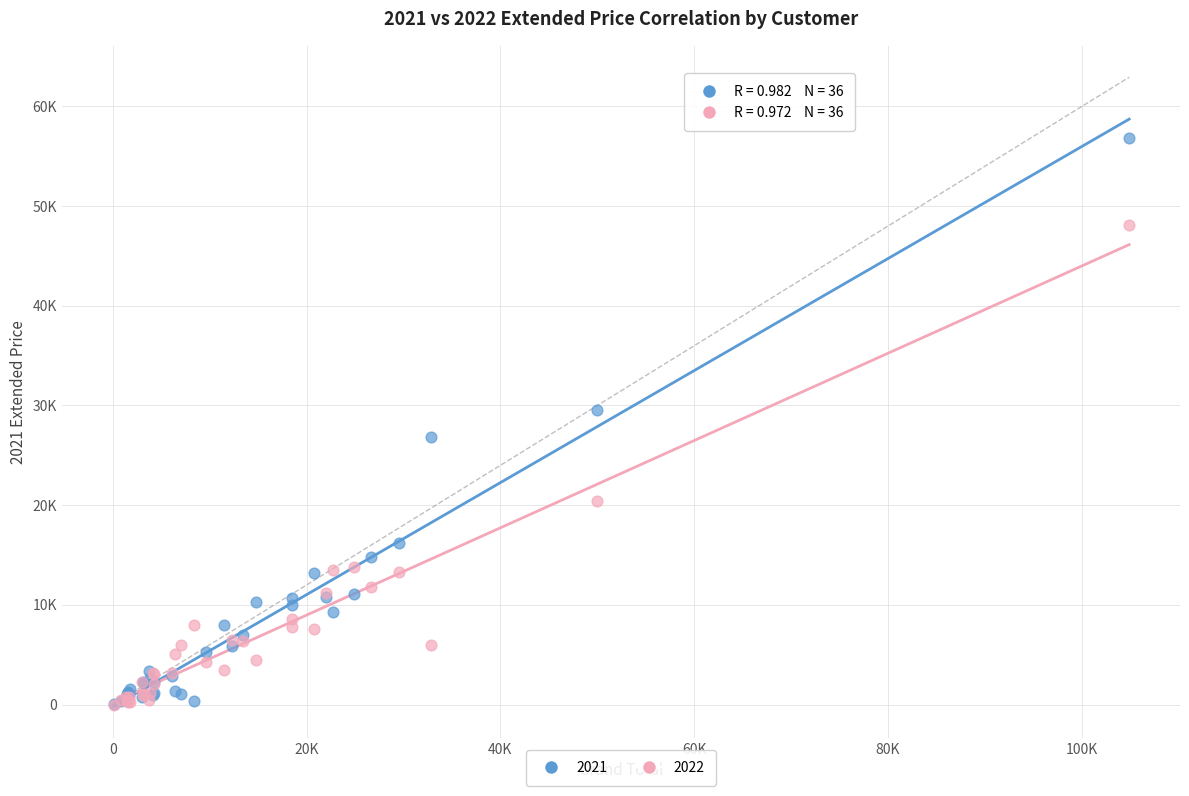

What are all the series names shown in the legend?

2021, 2022